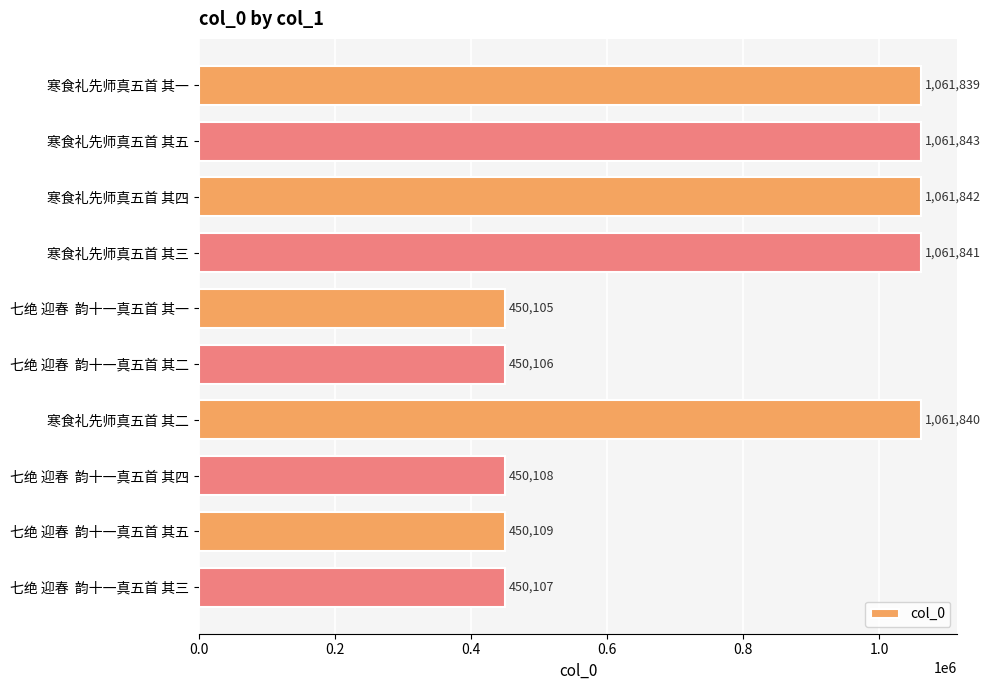

Rank the categories by value from lowest to highest.

七绝 迎春  韵十一真五首 其一, 七绝 迎春  韵十一真五首 其二, 七绝 迎春  韵十一真五首 其三, 七绝 迎春  韵十一真五首 其四, 七绝 迎春  韵十一真五首 其五, 寒食礼先师真五首 其一, 寒食礼先师真五首 其二, 寒食礼先师真五首 其三, 寒食礼先师真五首 其四, 寒食礼先师真五首 其五